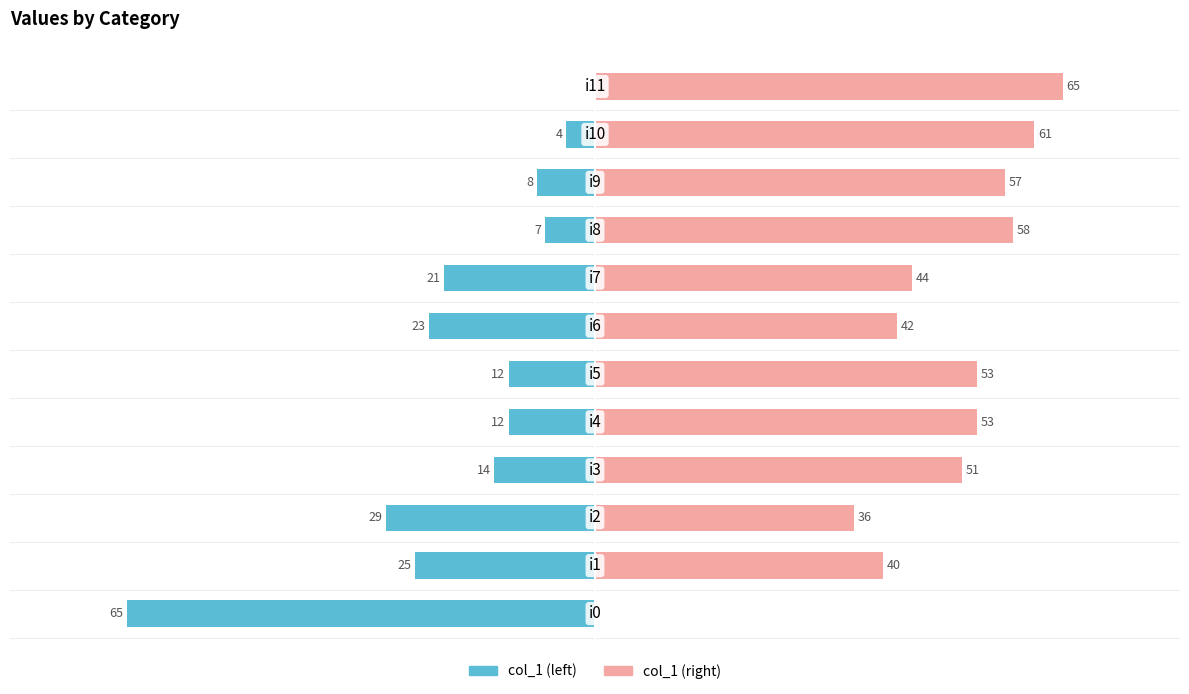

At which category does the chart reach its peak across all series?

11